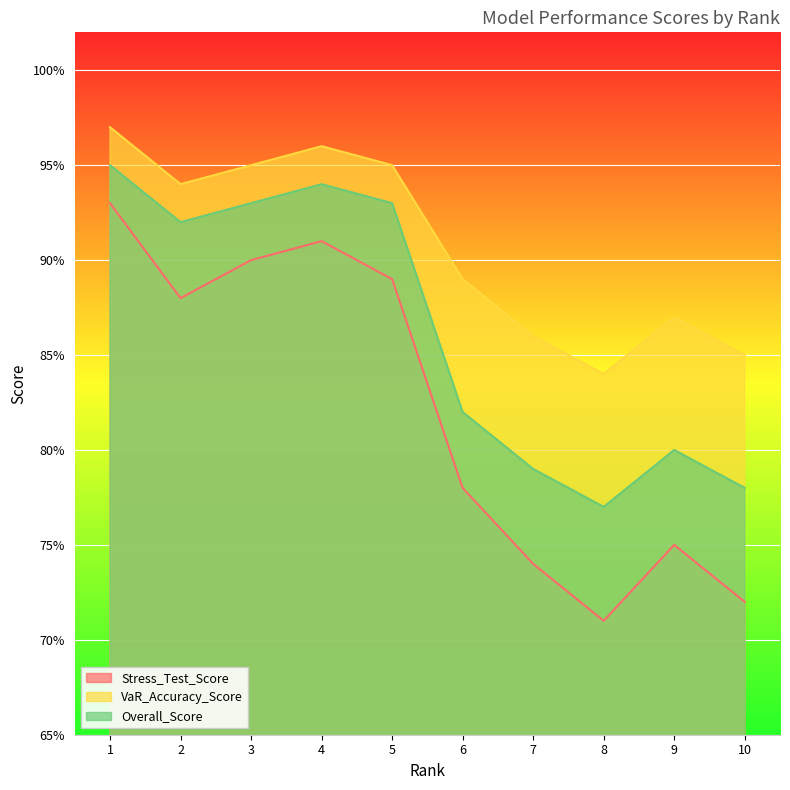

Between 3 and 9, which series saw the biggest shift?

Stress_Test_Score